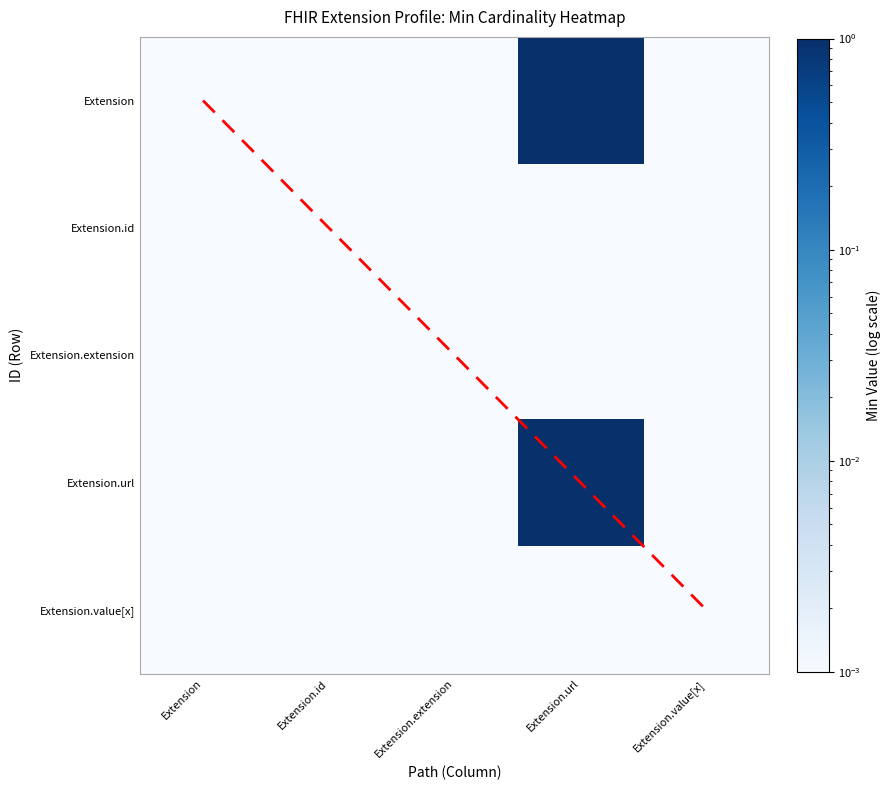

Which category has the lowest value across all series?

Extension